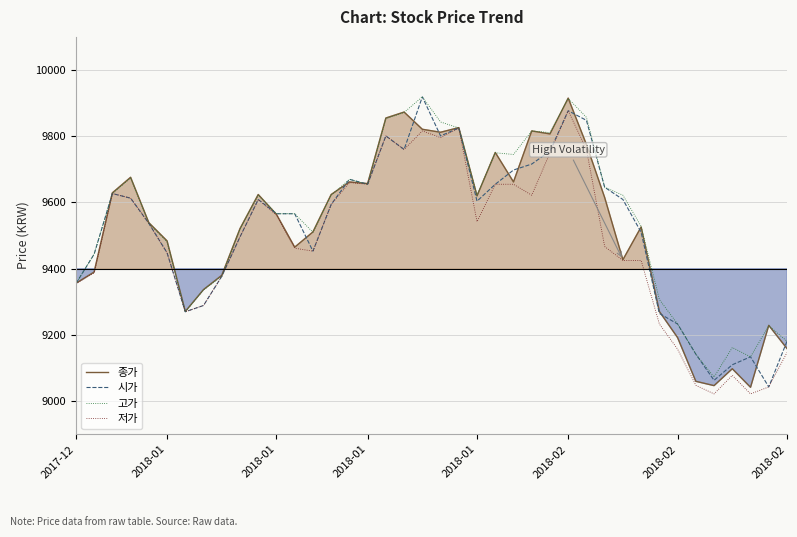

What is the sum of all 종가 values?

380889